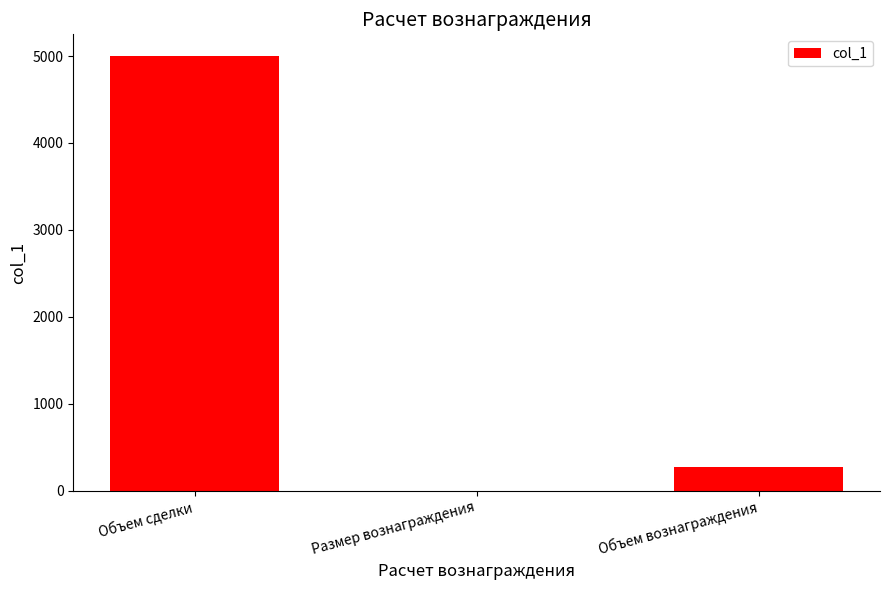

Which category has the highest value across all series?

Объем сделки